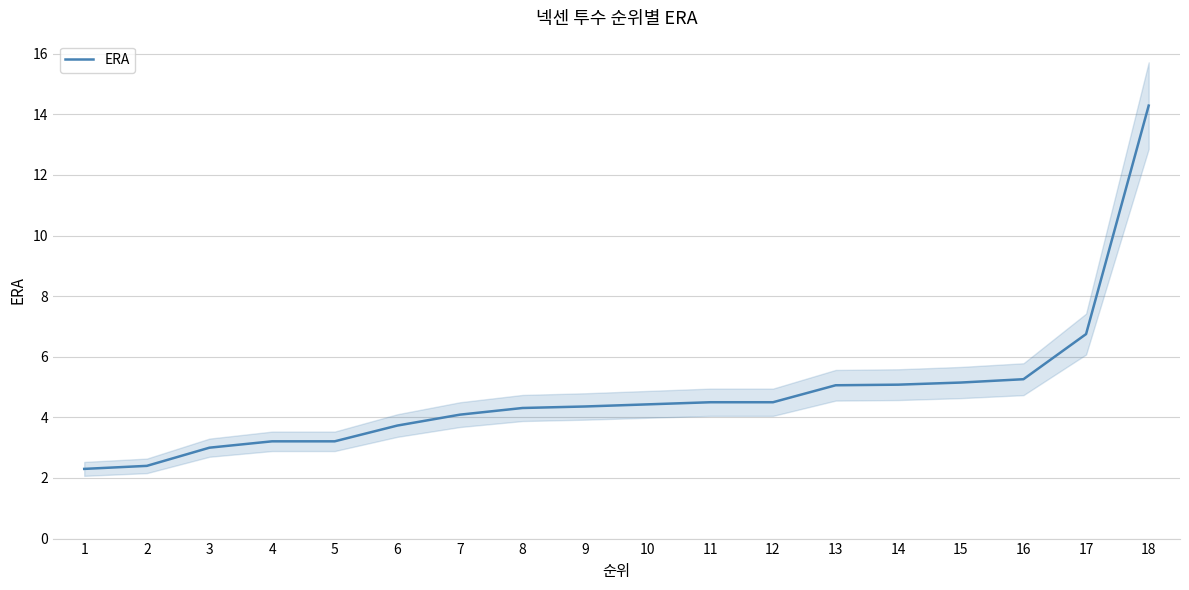

Rank the categories by value from highest to lowest.

18, 17, 16, 15, 14, 13, 11, 12, 10, 9, 8, 7, 6, 4, 5, 3, 2, 1